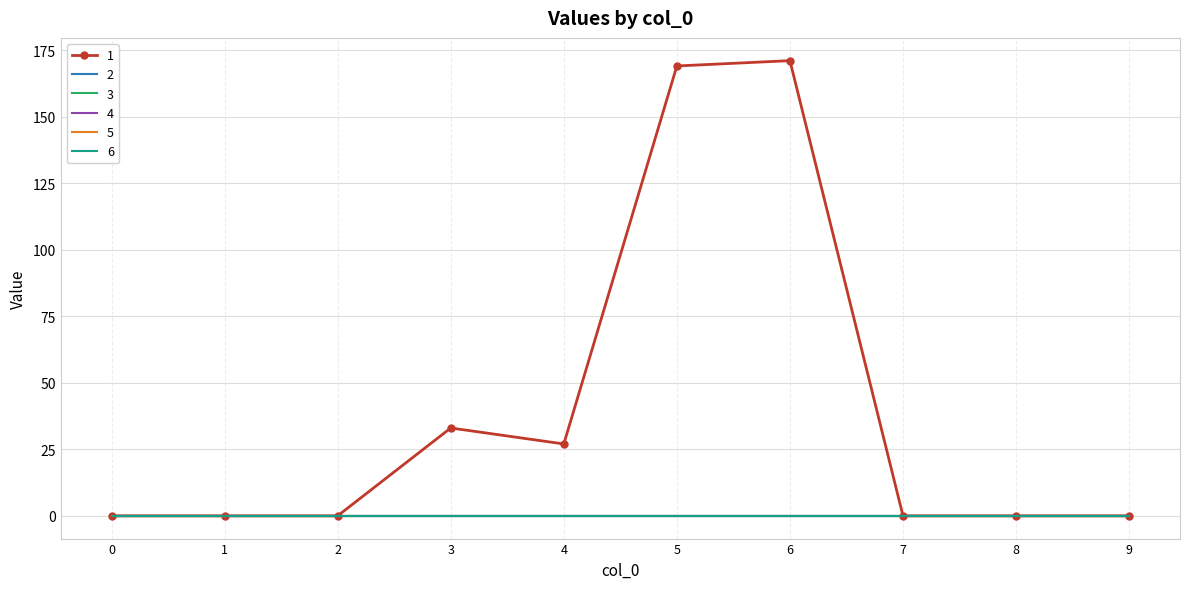

True or false: 4 and 2 intersect in this chart.

False